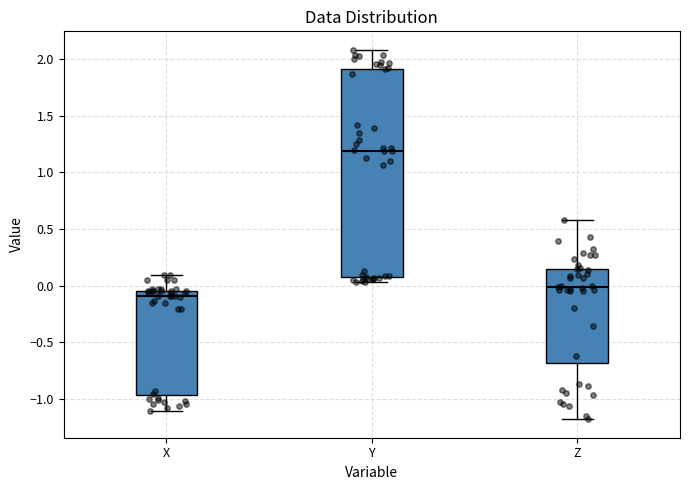

Comparing the boxes themselves (not the whiskers), which one is the tallest?

Y